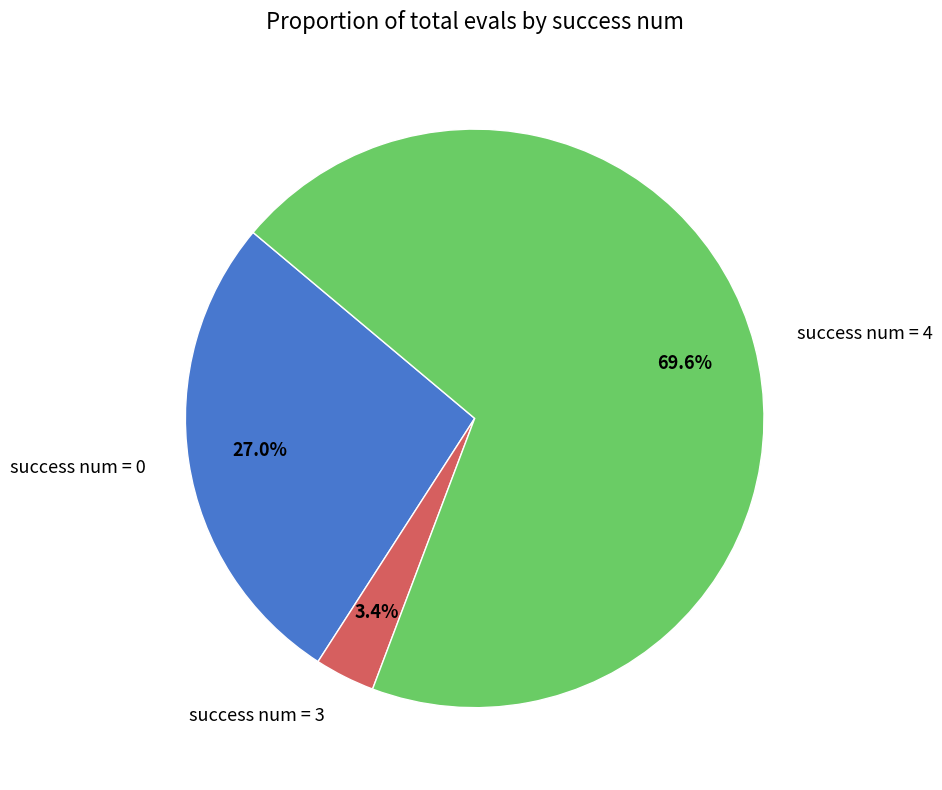

How many slices are in this pie chart?

3